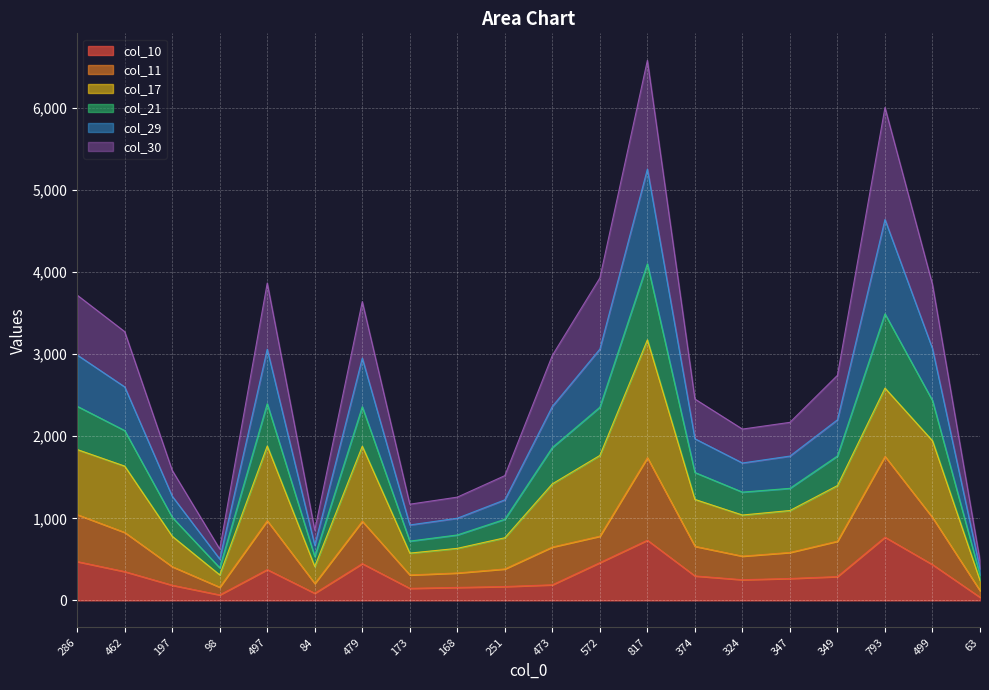

In col_30, how many points are lower than both neighbors (excluding endpoints)?

4